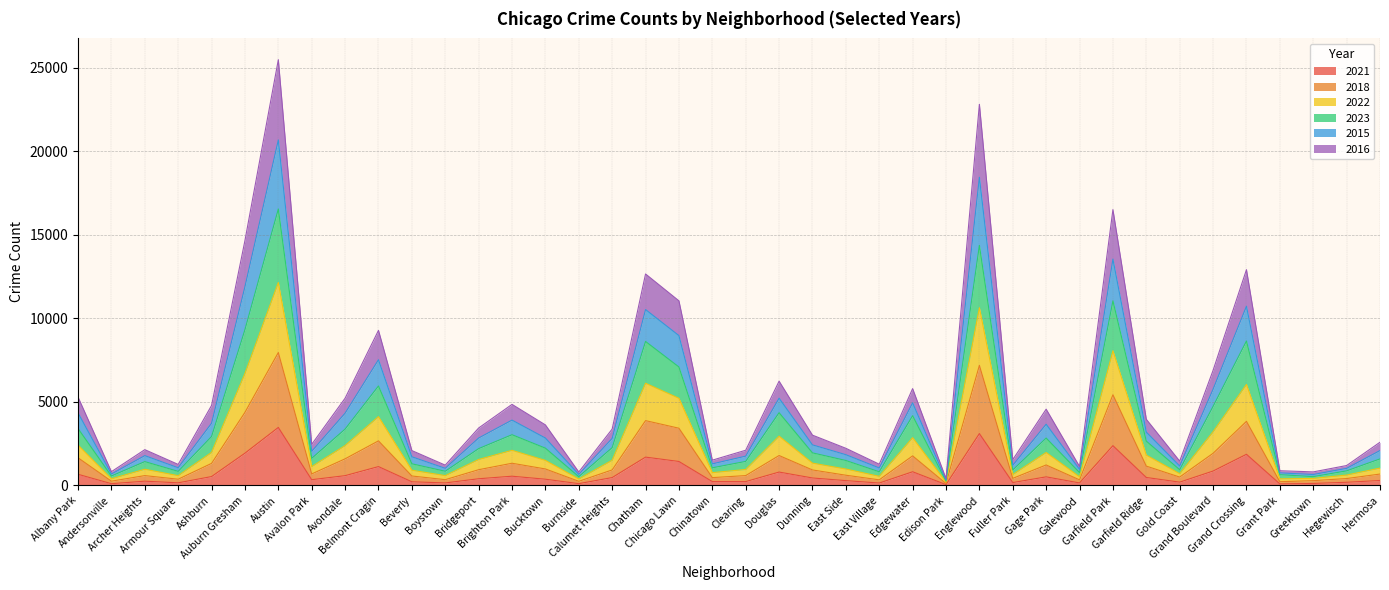

Does the chart display data point markers on the line(s)?

No